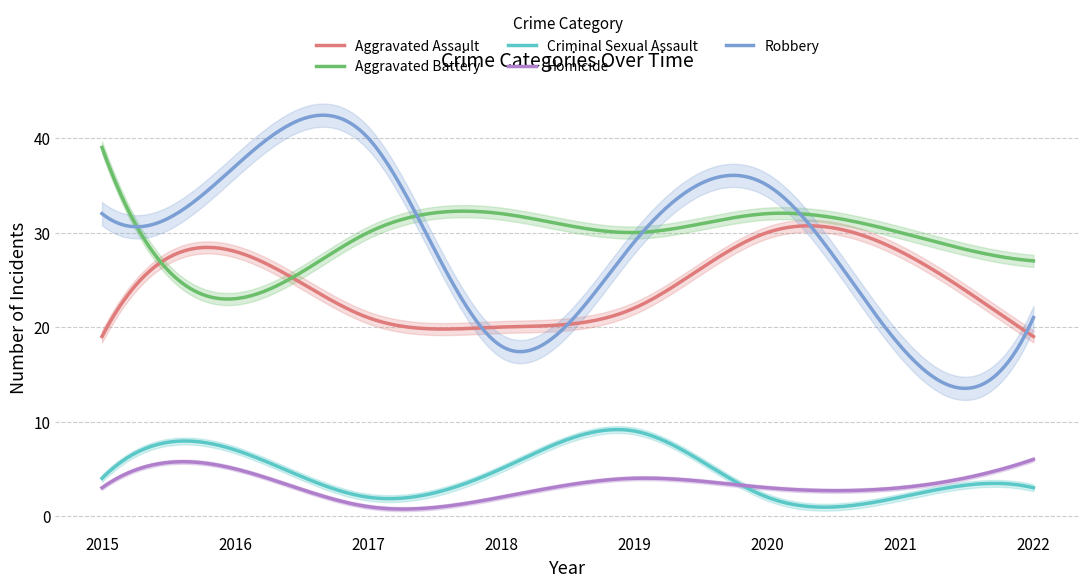

What is the sum of the Criminal Sexual Assault values at 2018 and 2019?

14